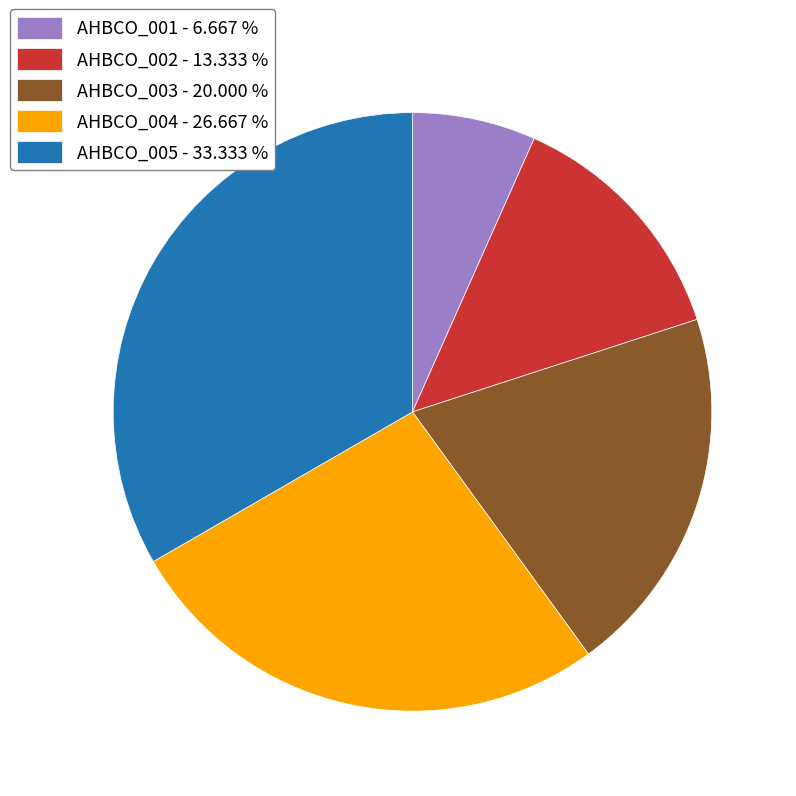

Rank the categories by value from highest to lowest.

AHBCO_005, AHBCO_004, AHBCO_003, AHBCO_002, AHBCO_001